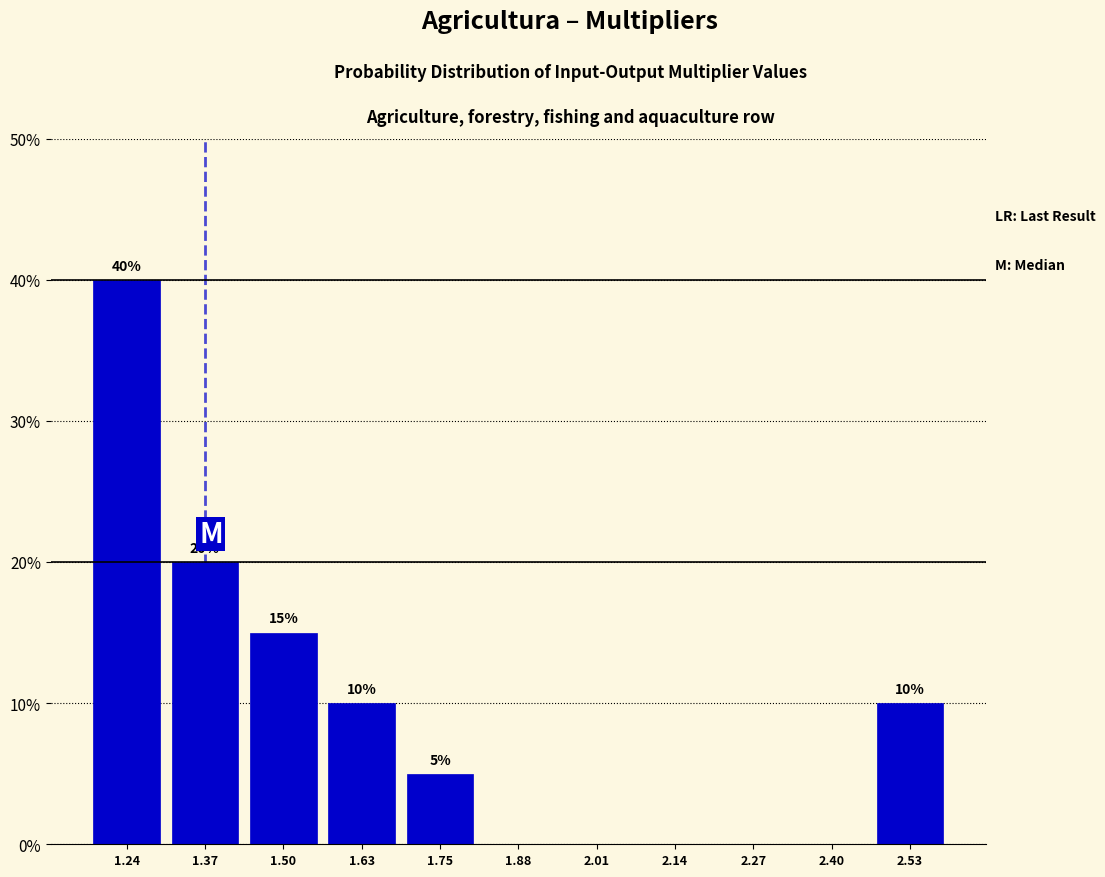

Which range on the x-axis has the tallest bar?

1.18 to 1.30